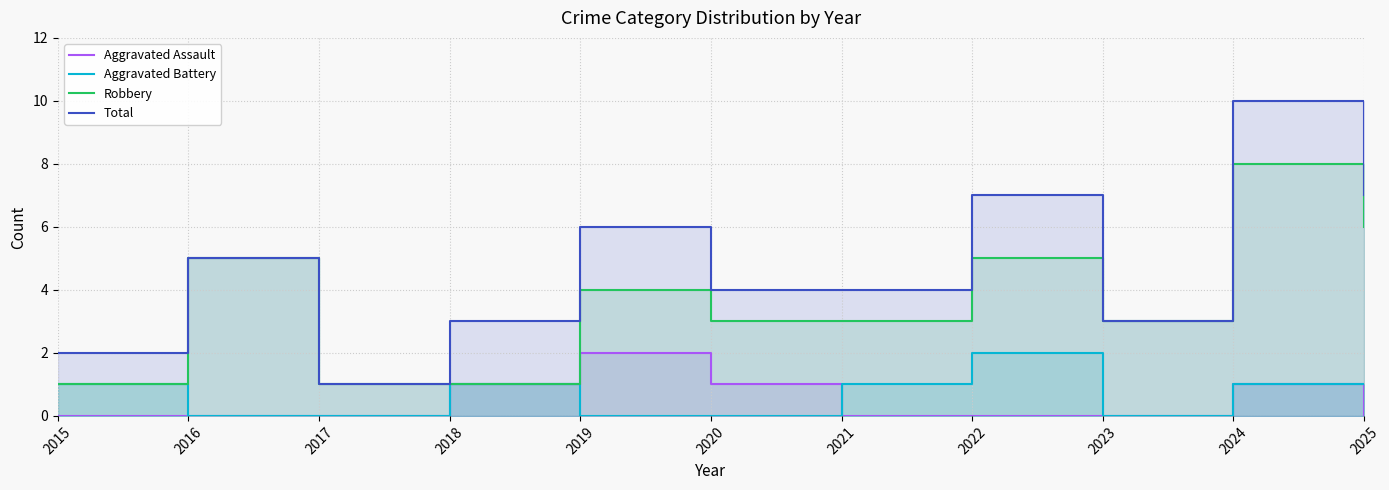

Is it true that Aggravated Battery equals 0 at 2020?

True